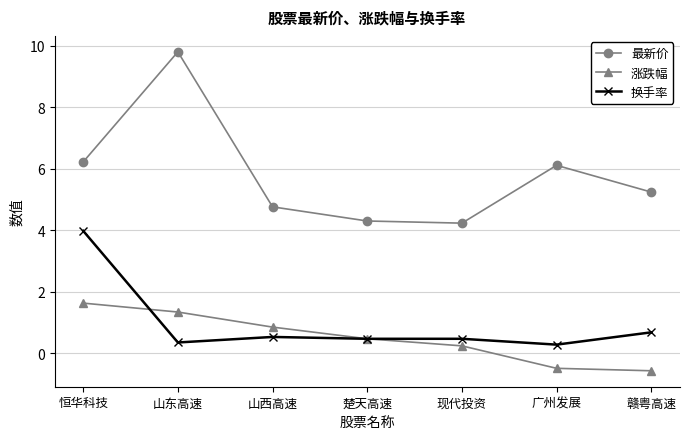

What is the difference between the 涨跌幅 values at 现代投资 and 山东高速?

1.1